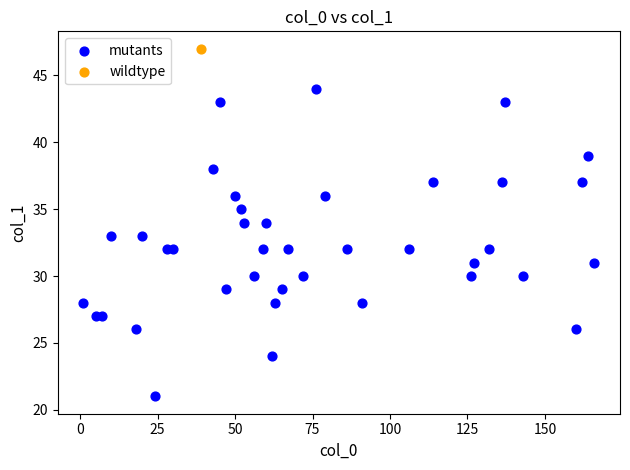

What are all the series names shown in the legend?

mutants, wildtype